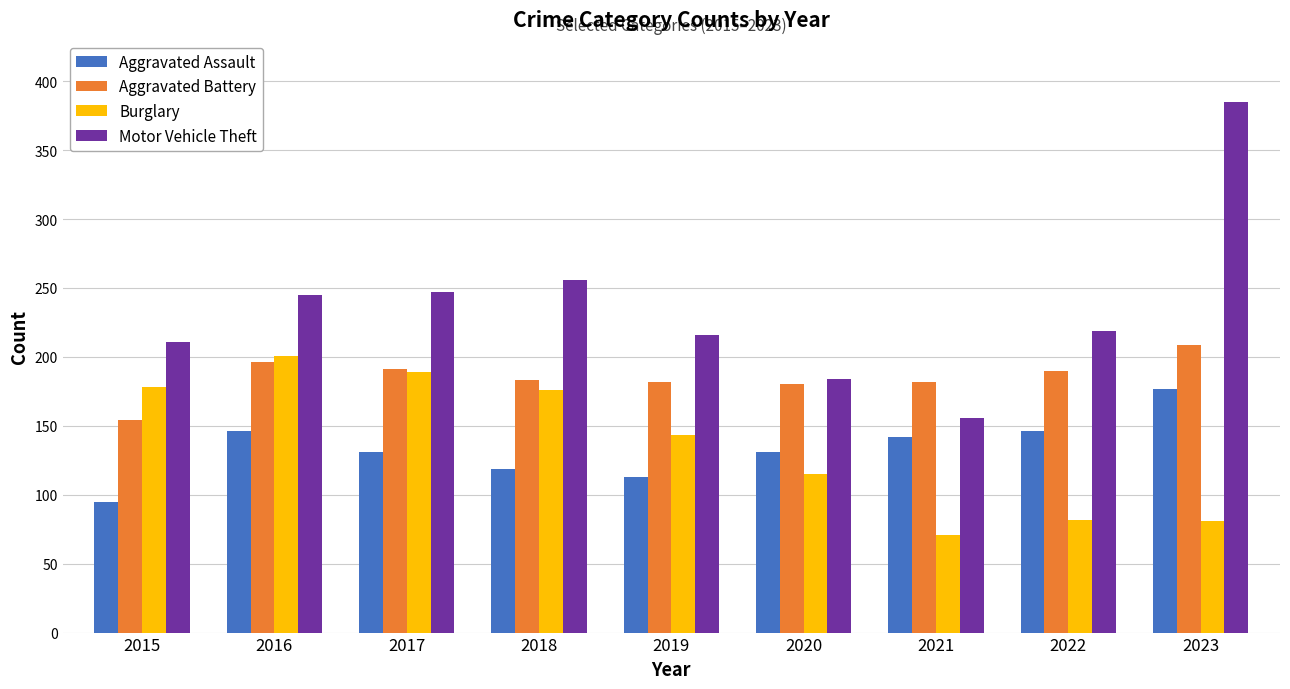

Which series has the widest spread of values?

Motor Vehicle Theft